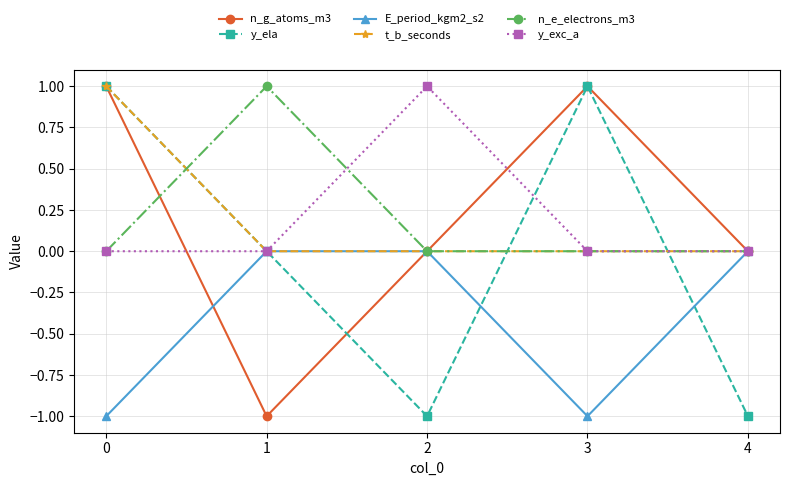

What are all the series names shown in the legend?

n_g_atoms_m3, y_ela, E_period_kgm2_s2, t_b_seconds, n_e_electrons_m3, y_exc_a